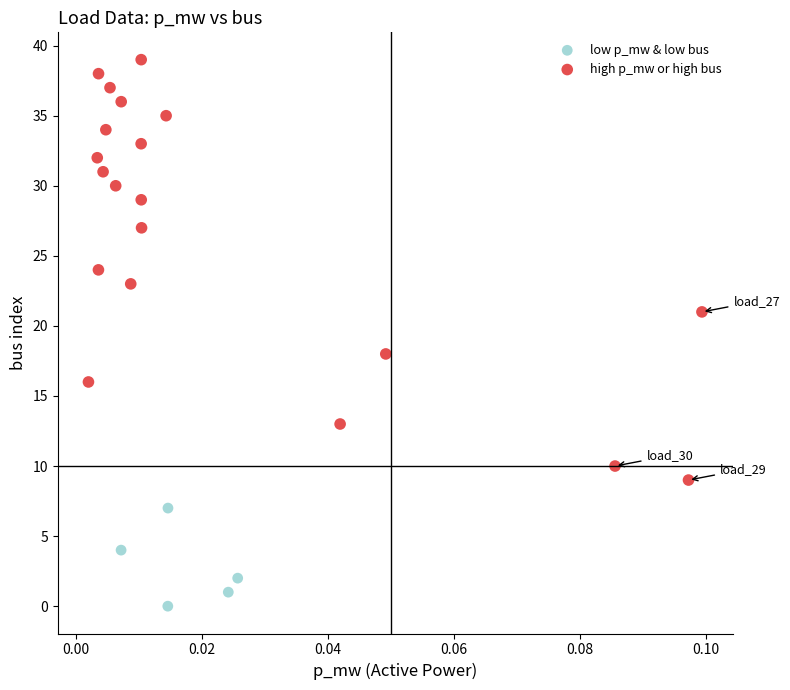

Which series reaches the maximum Y coordinate?

high p_mw or high bus